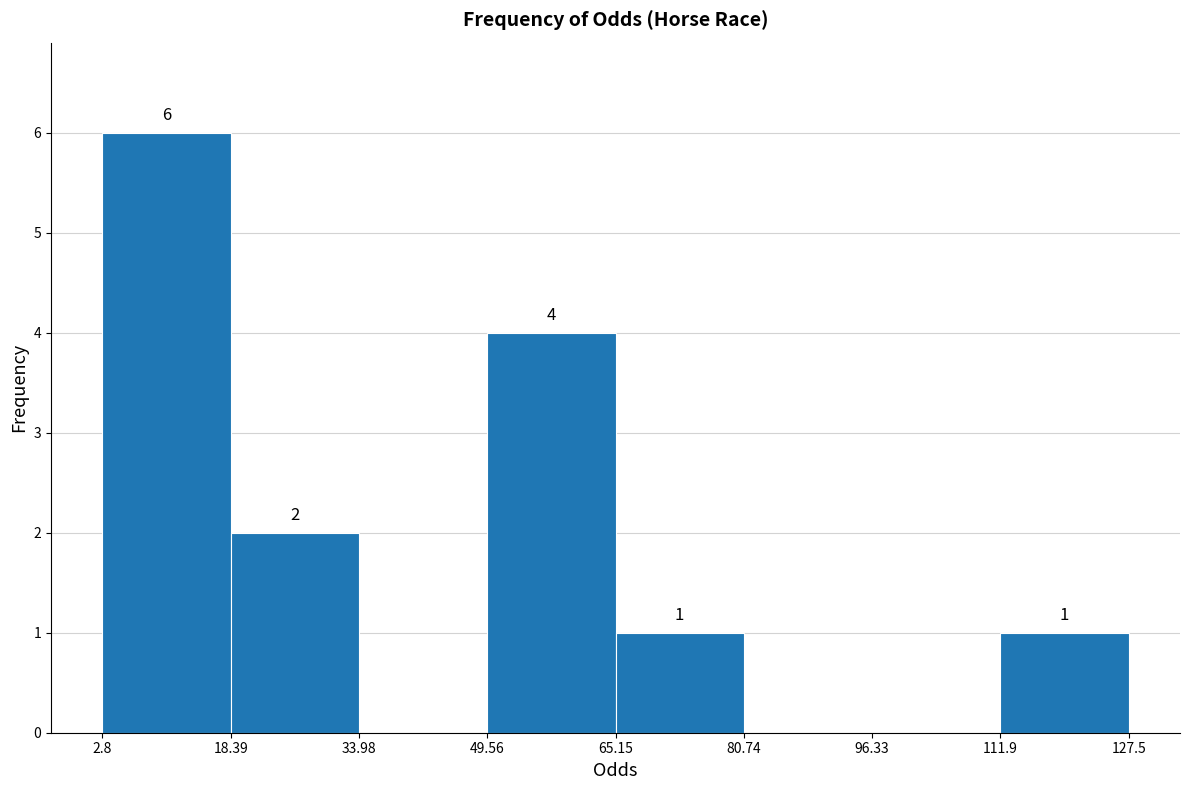

Over which range of the x-axis is the bar tallest?

2.8 to 18.39